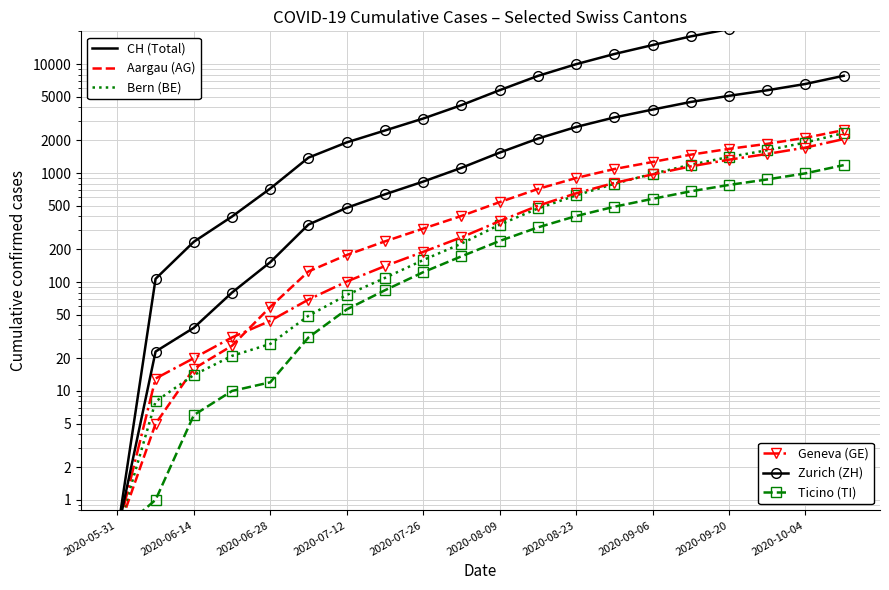

What is the average value of the CH (Total) series?

9503.2